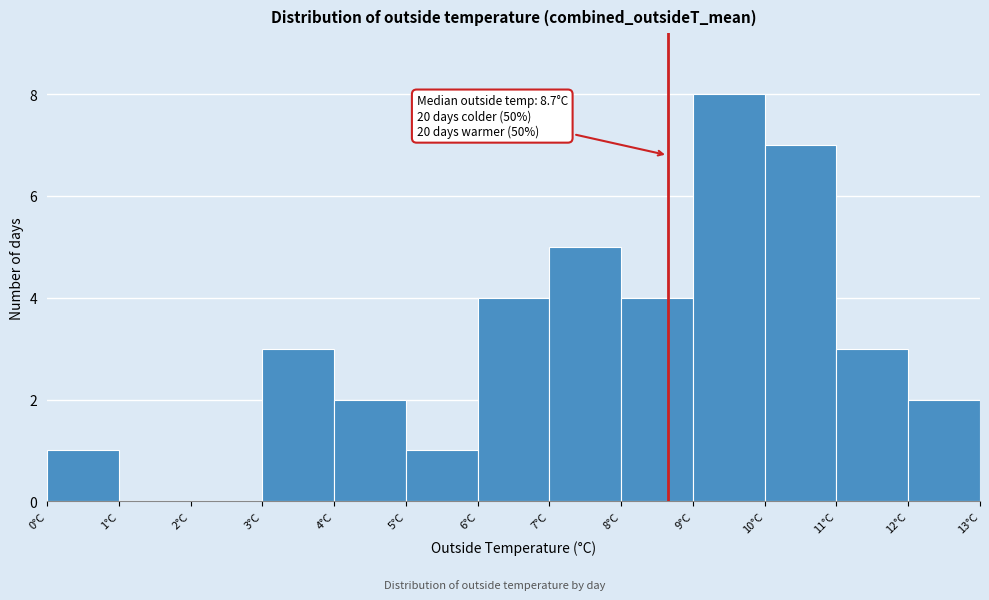

Over which range of the x-axis is the bar tallest?

9 to 10